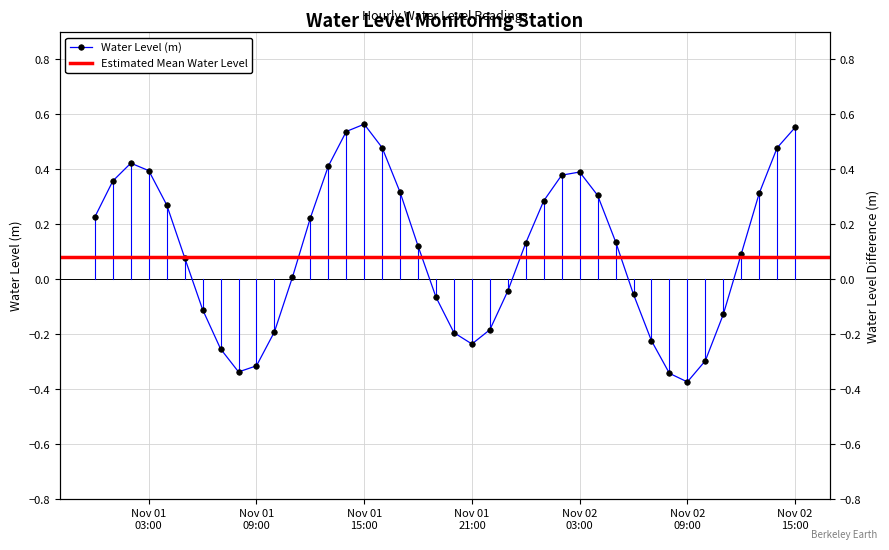

Which has a higher value, 2024-11-01 15:00:00 or 2024-11-02 04:00:00?

2024-11-01 15:00:00